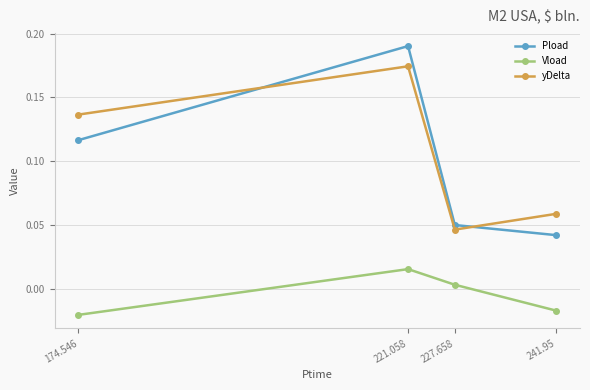

At how many categories does at least one series exceed 0?

4